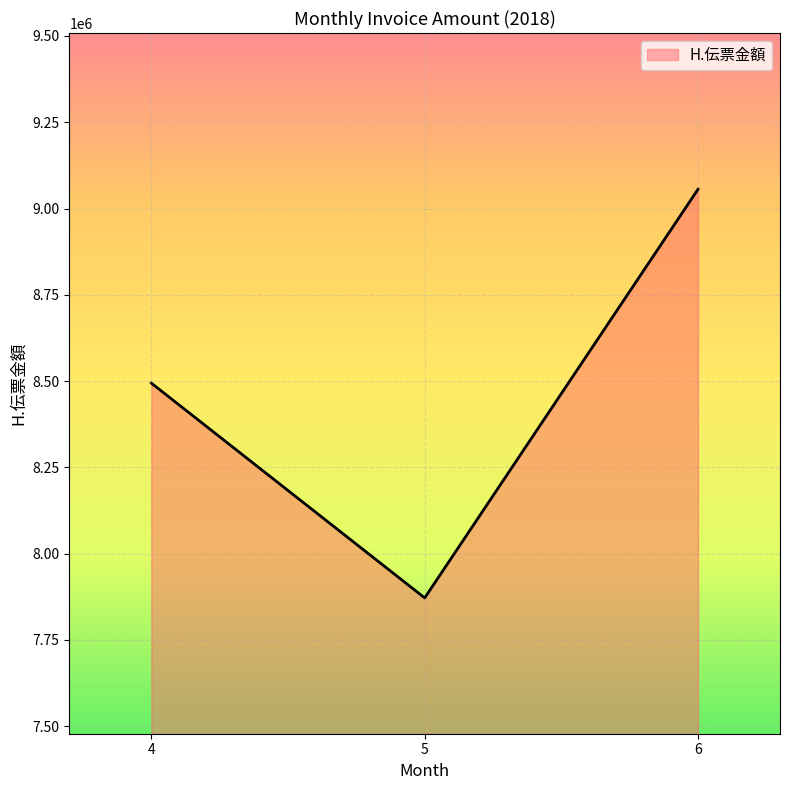

Reading left to right, transcribe all the data shown in this chart.

4=8493861	5=7871581	6=9055777